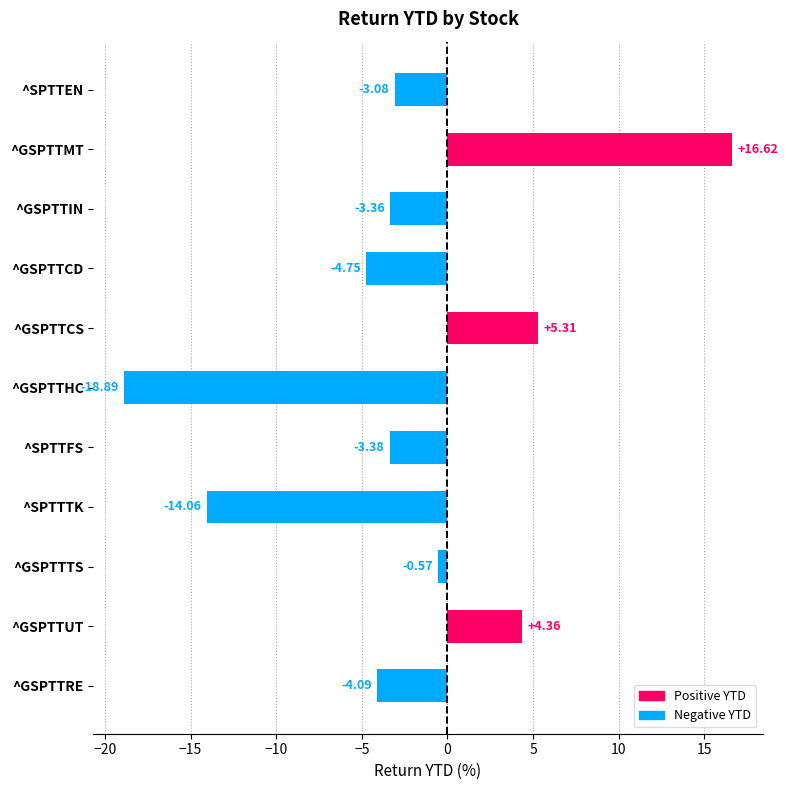

List the labels in order of value, smallest first.

^GSPTTHC, ^SPTTTK, ^GSPTTCD, ^GSPTTRE, ^SPTTFS, ^GSPTTIN, ^SPTTEN, ^GSPTTTS, ^GSPTTUT, ^GSPTTCS, ^GSPTTMT